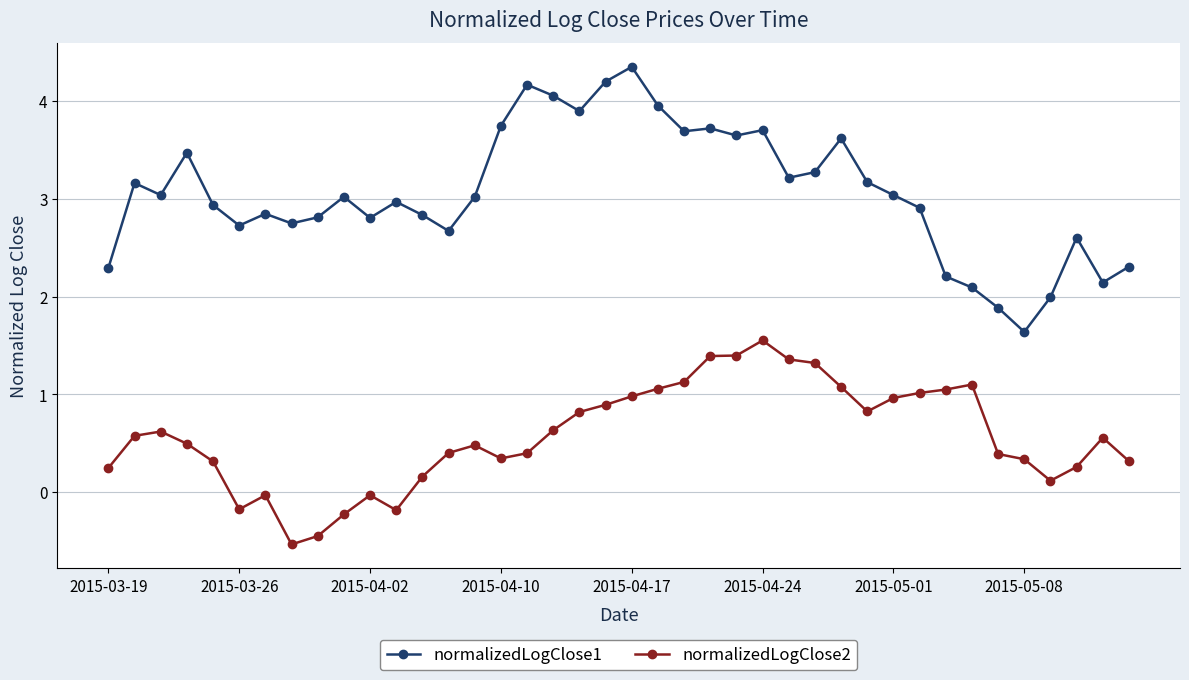

How many lines are shown in the chart?

2